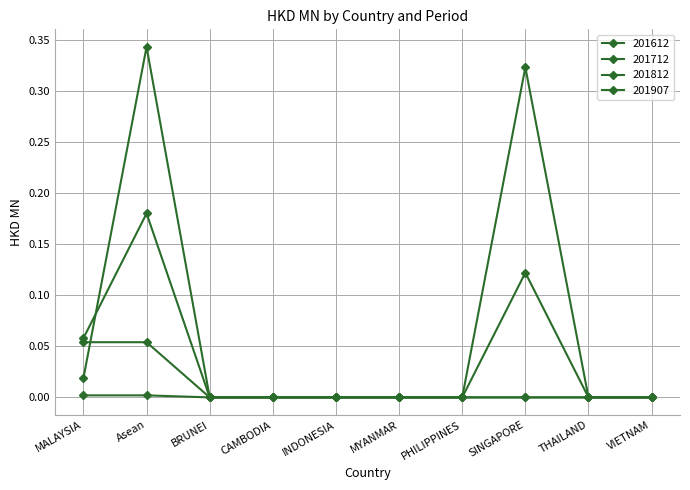

How many data points does each series have?

10